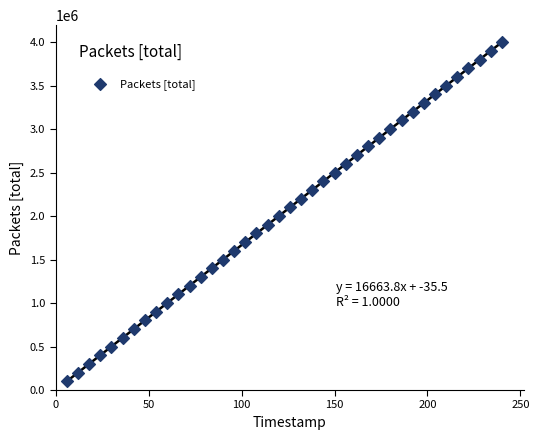

What is the range of Y values (max minus min)?

3900000